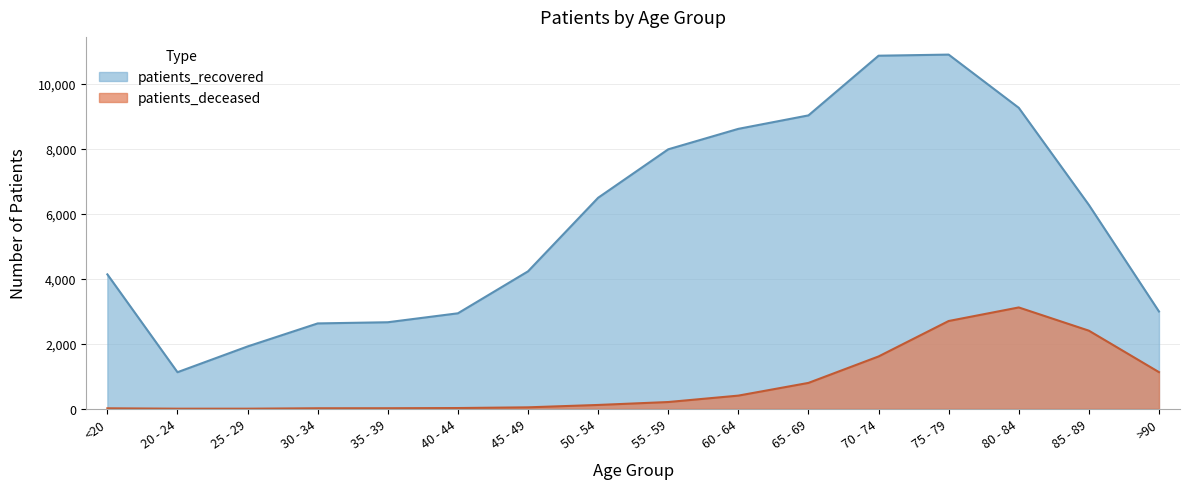

Where is the first local maximum for patients_deceased?

80 - 84